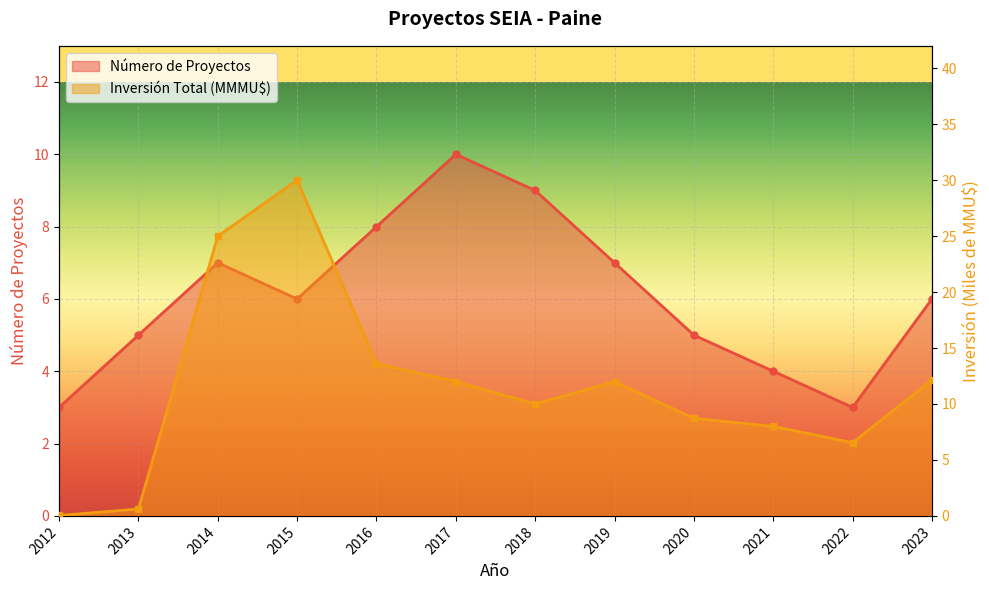

Where do Número de Proyectos and Inversión Total (MMU$) first cross each other?

2013 and 2014